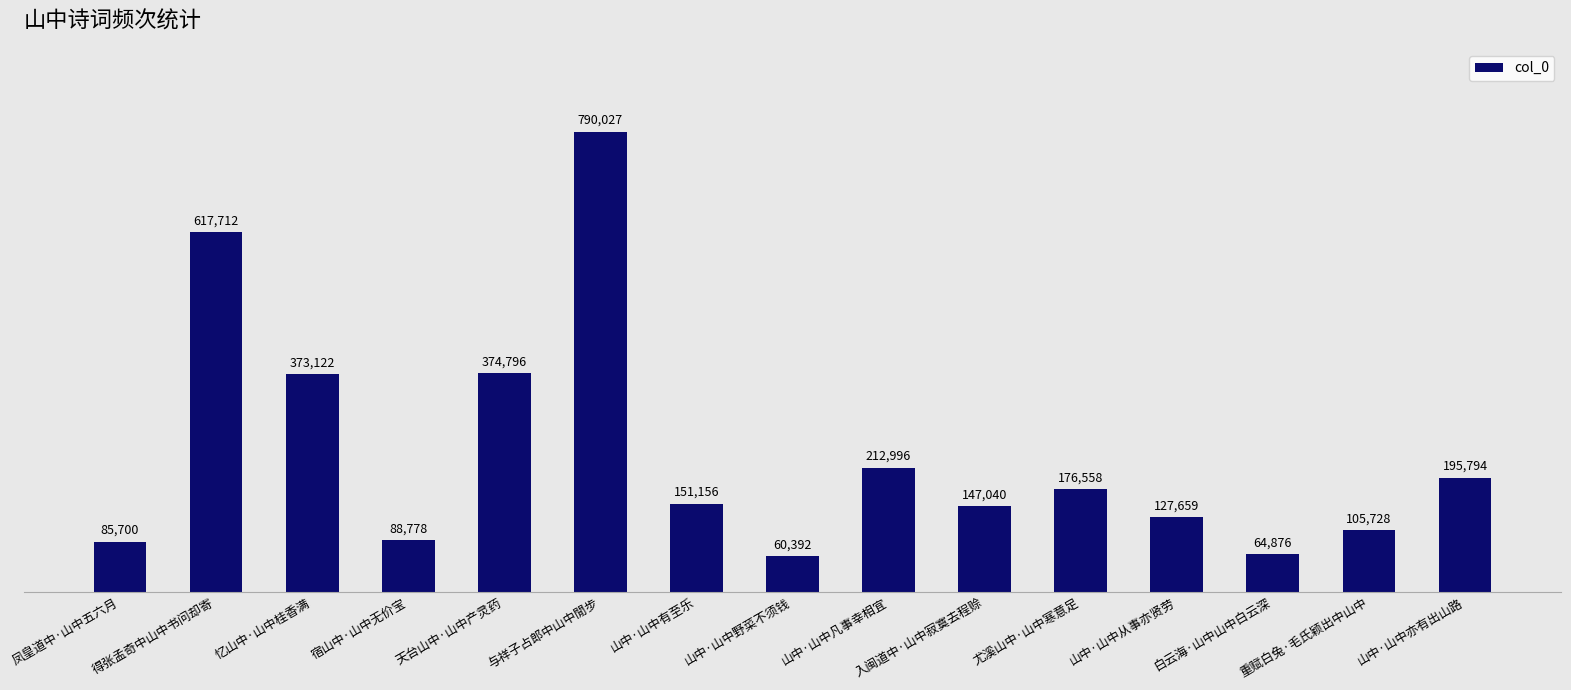

What is the difference between the values at 山中·山中有至乐 and 天台山中·山中产灵药?

223640